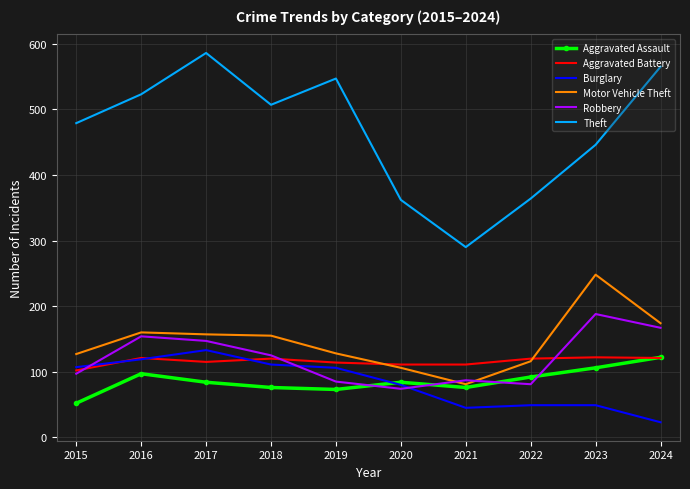

Between 2018 and 2022, which series saw the biggest shift?

Theft